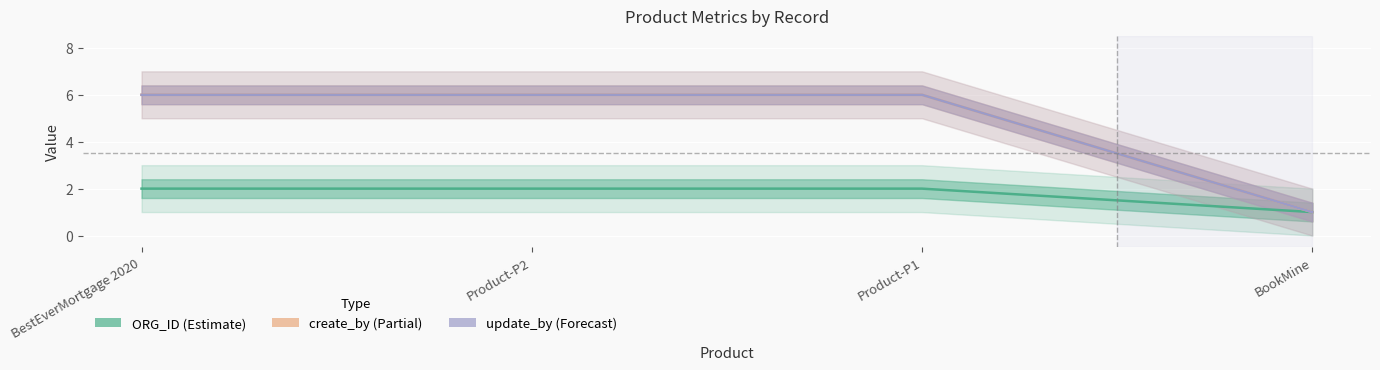

List the labels in order of ORG_ID value, smallest first.

BookMine, BestEverMortgage 2020, Product-P2, Product-P1